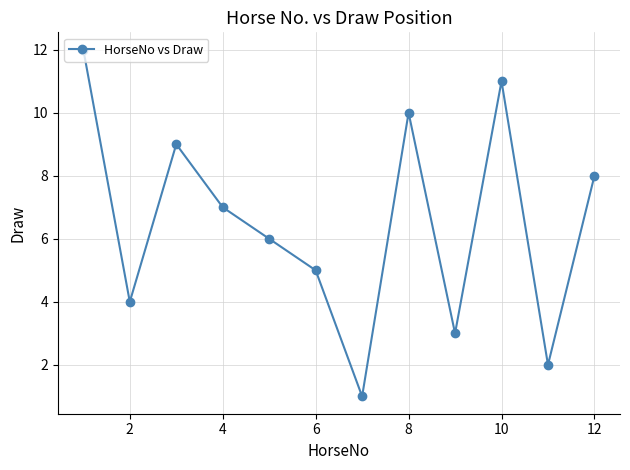

What is the maximum value shown in the chart?

12